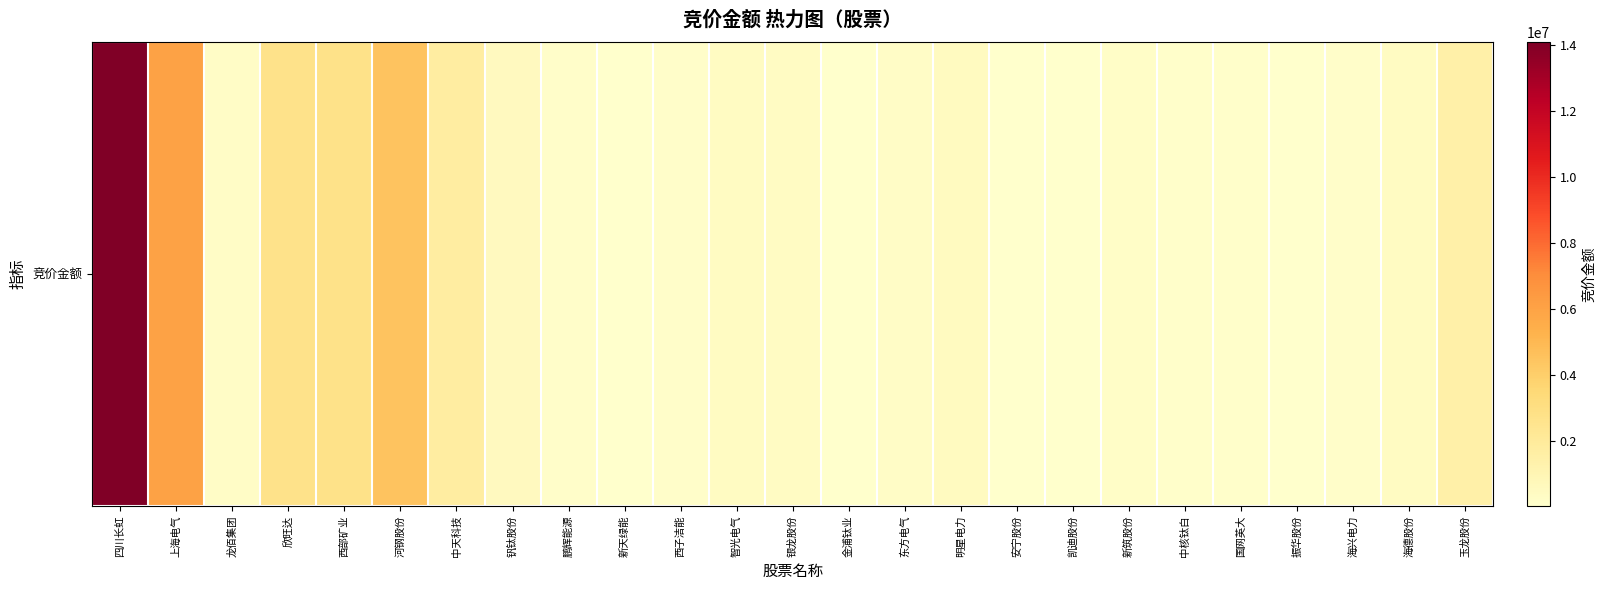

Count the number of values greater than 283517.

12